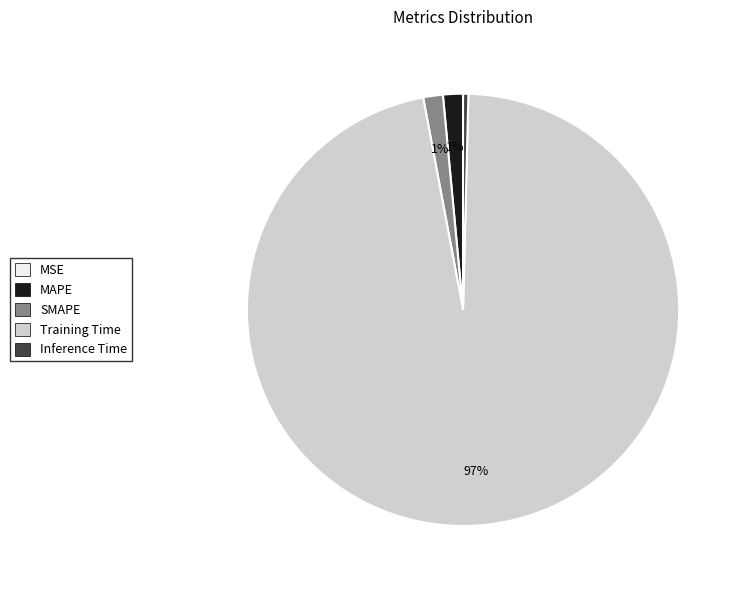

The Training Time slice represents 89% of the pie. True or false?

False